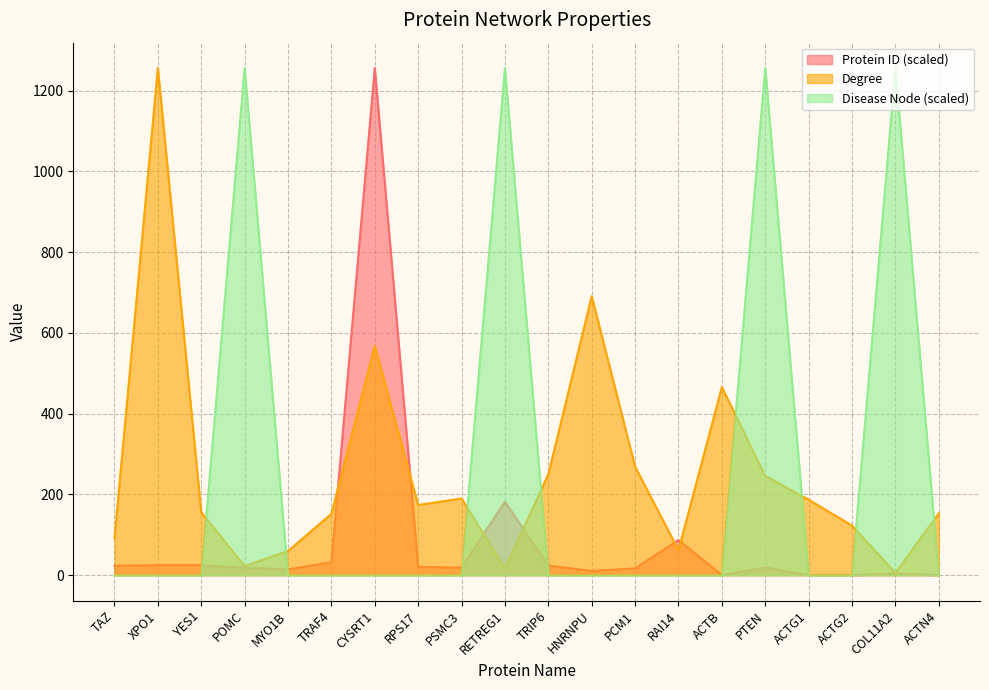

What is the label of the 10th point from the left?

RETREG1